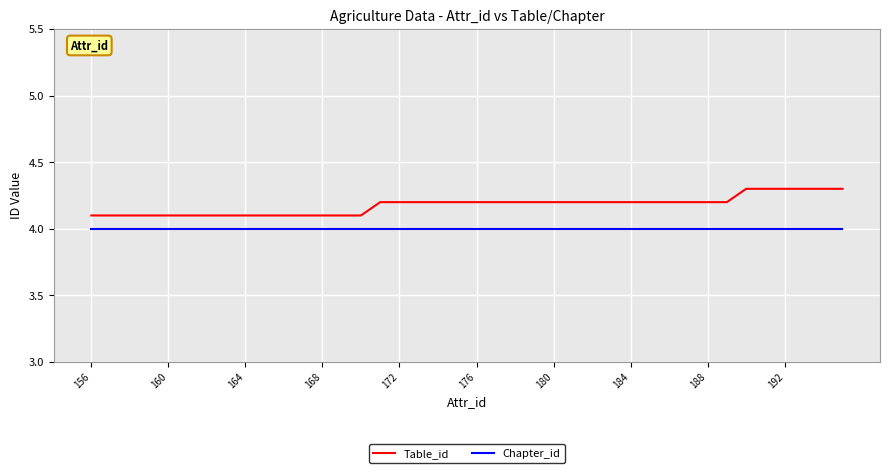

List the series in order of their overall mean, highest first.

Table_id, Chapter_id